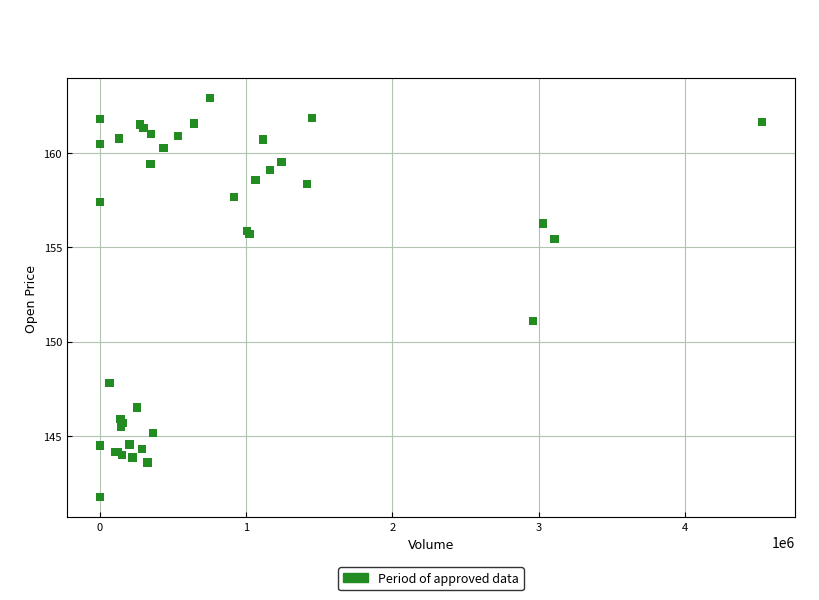

What Y value in the scatter plot is closest to 152?

151.1